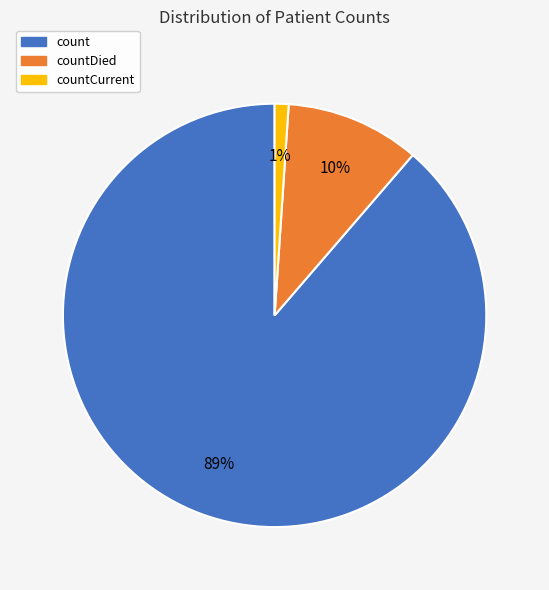

How many segments does this pie chart have?

3